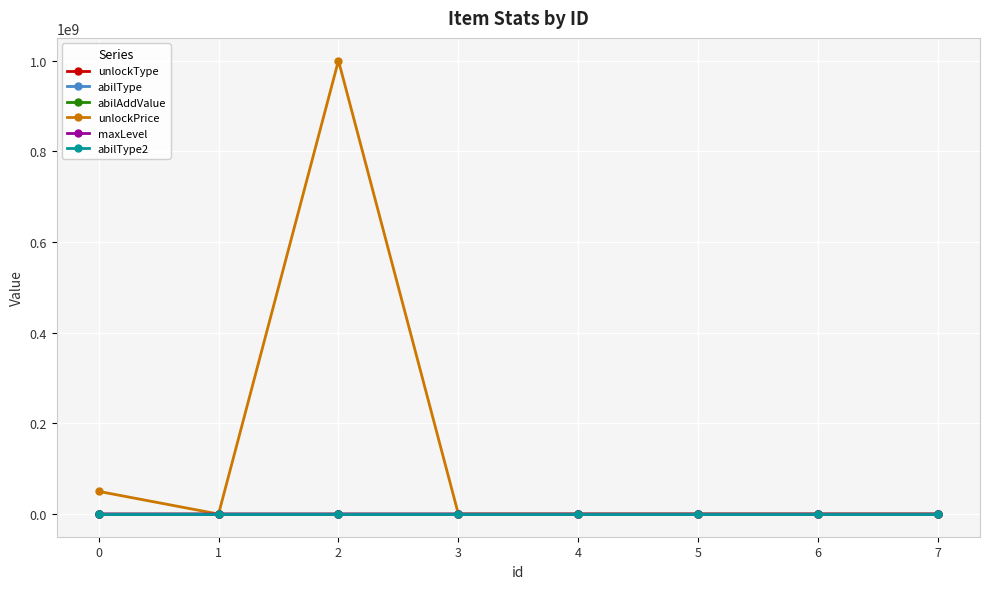

What are all the series names shown in the legend?

unlockType, abilType, abilAddValue, unlockPrice, maxLevel, abilType2